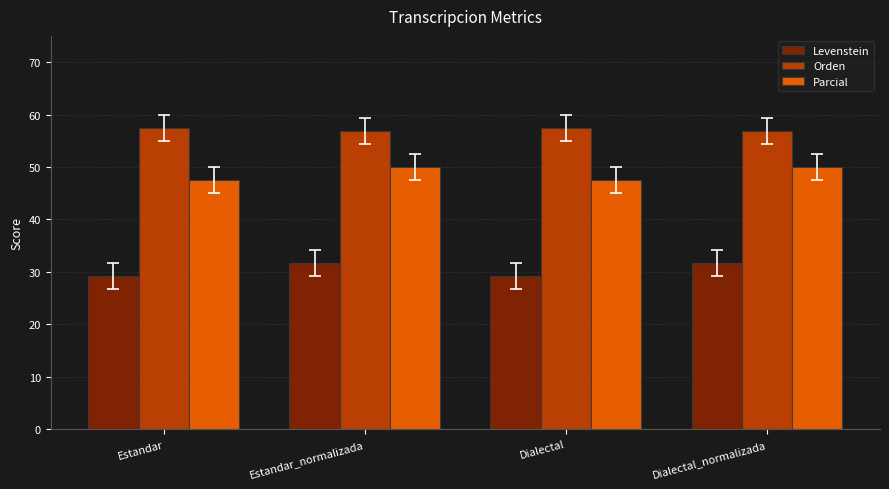

How many series are shown in this chart?

3